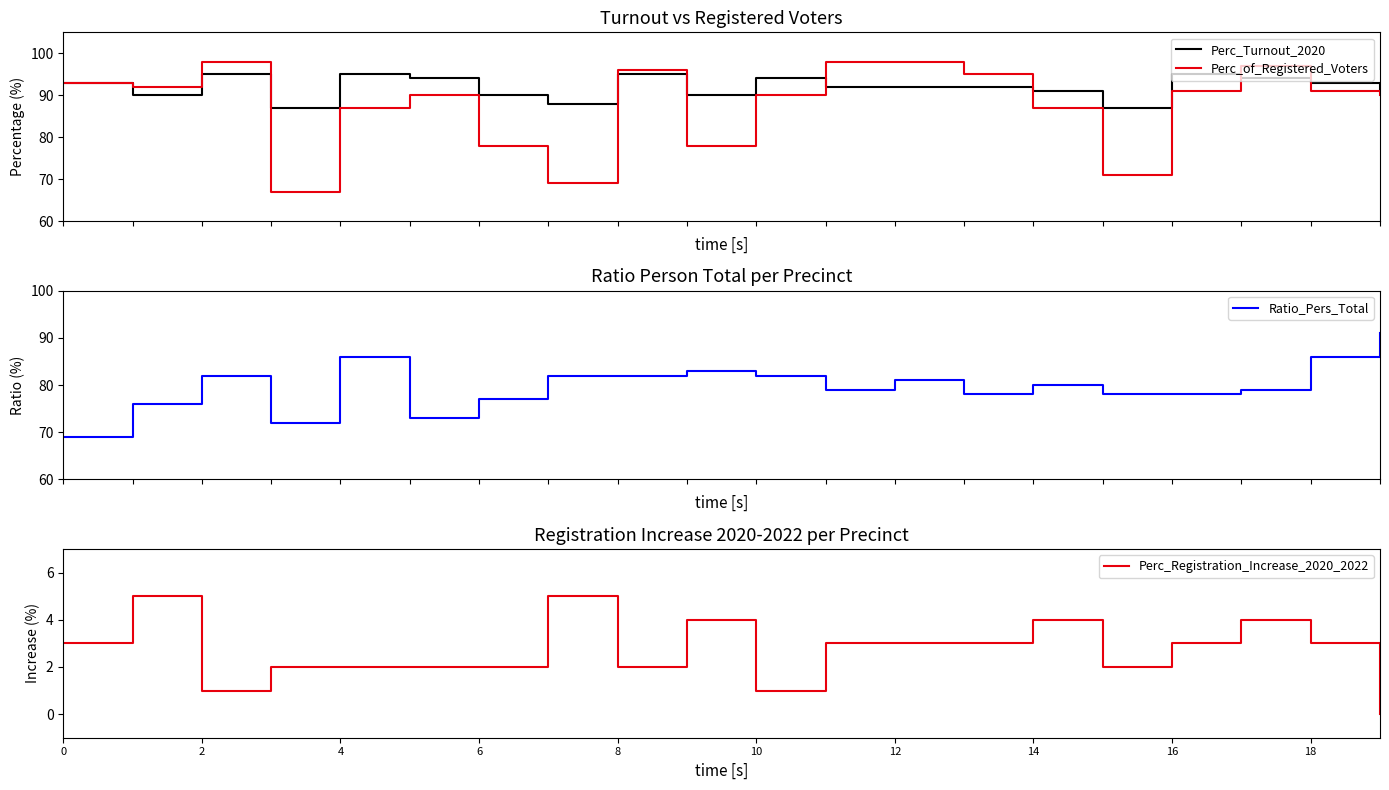

How many data points does each series have?

20